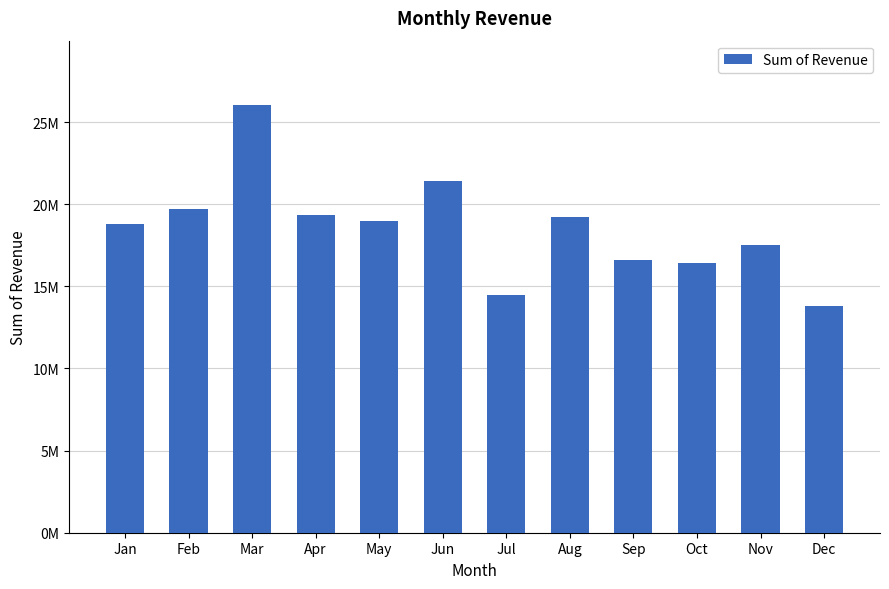

What is the value of the 6th bar from the left?

21402405